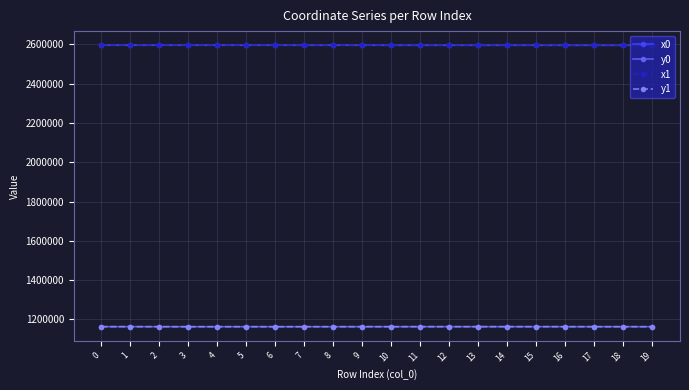

True or false: x0 has more than 2 interior local peaks.

True